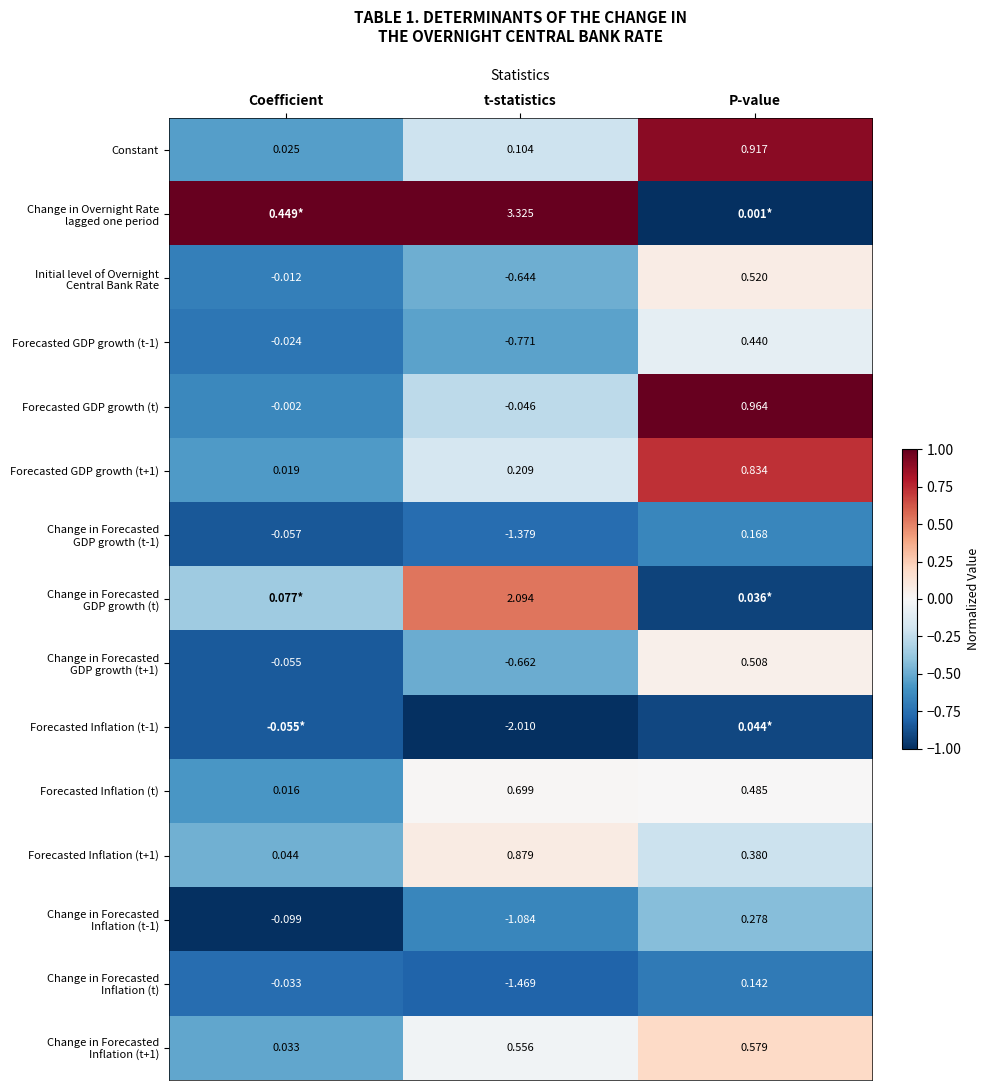

List the labels in order of Forecasted GDP growth (t-1) value, smallest first.

t-statistics, Coefficient, P-value